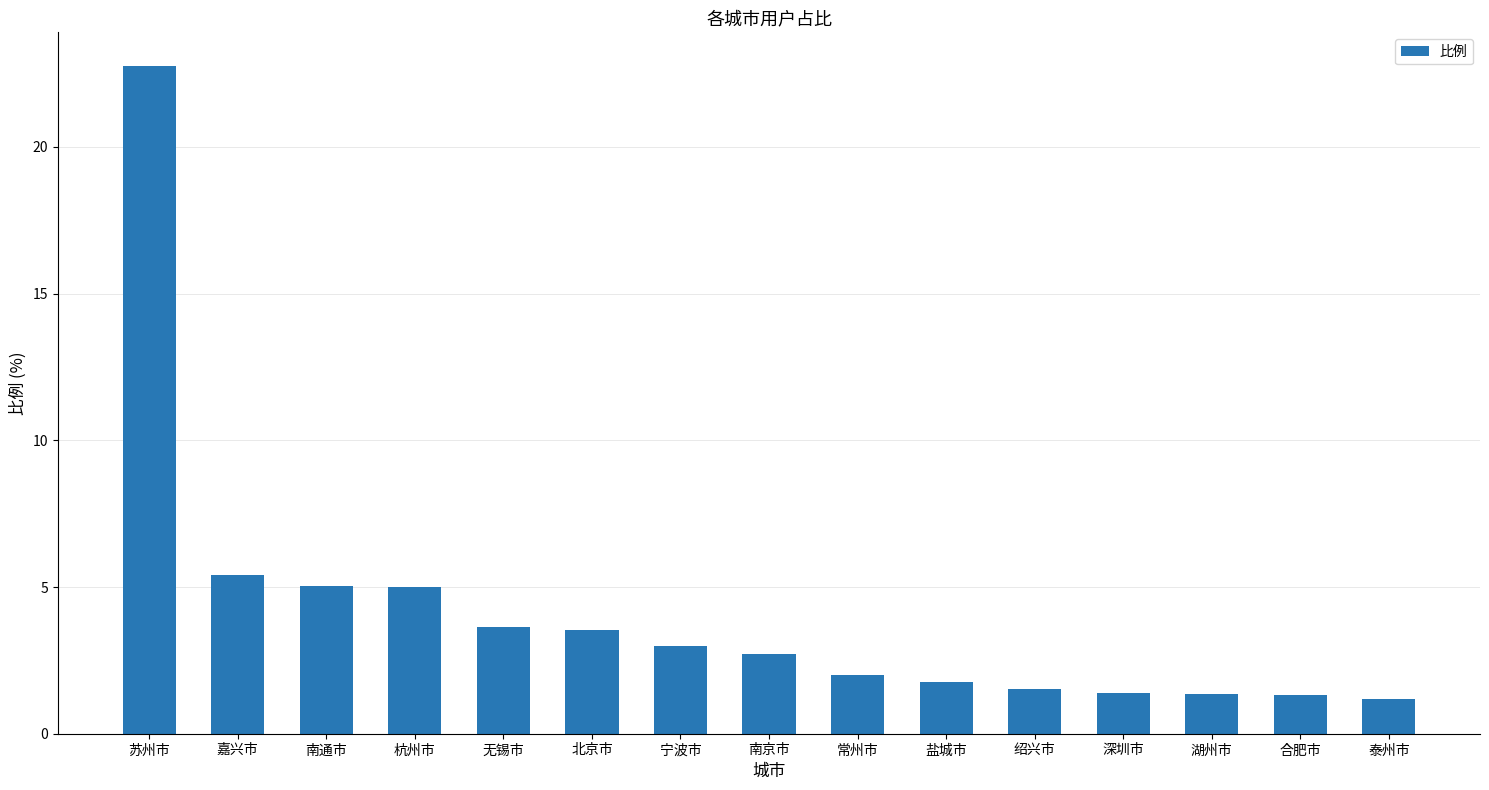

What is the ratio of the value at 深圳市 to the value at 南京市?

0.5